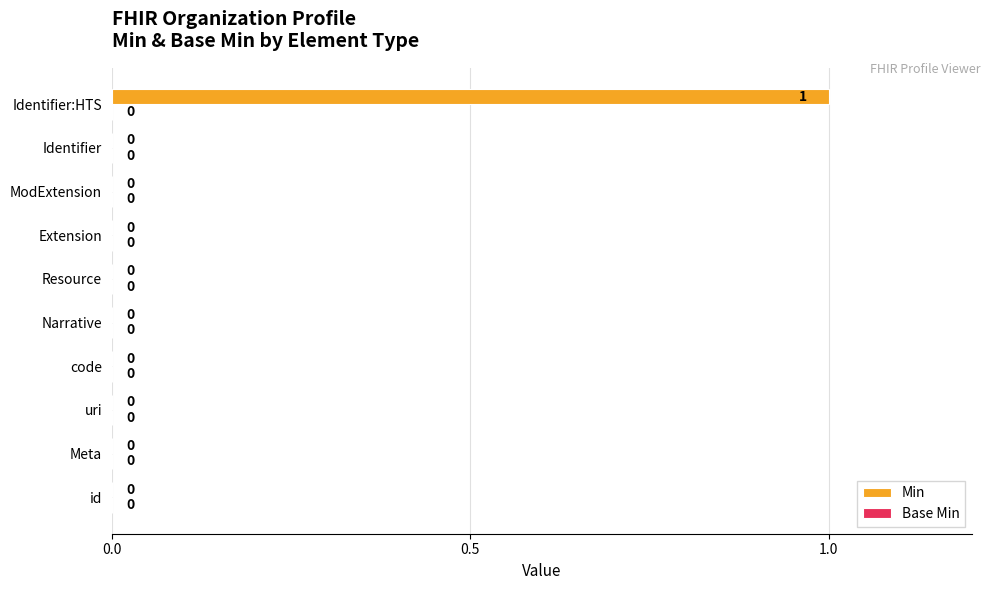

What is the change in value from Meta to Identifier:HTS?

+1